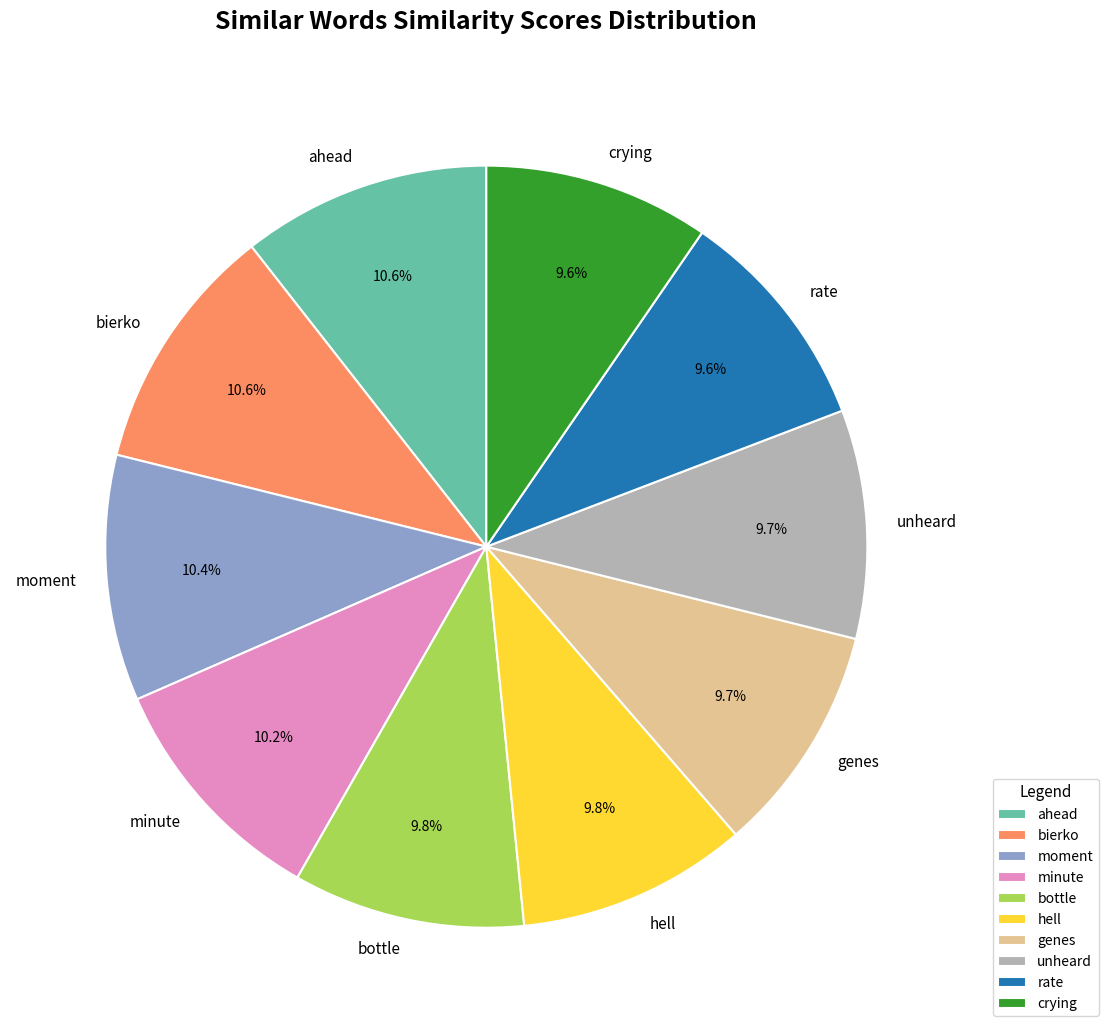

How many slices are in this pie chart?

10